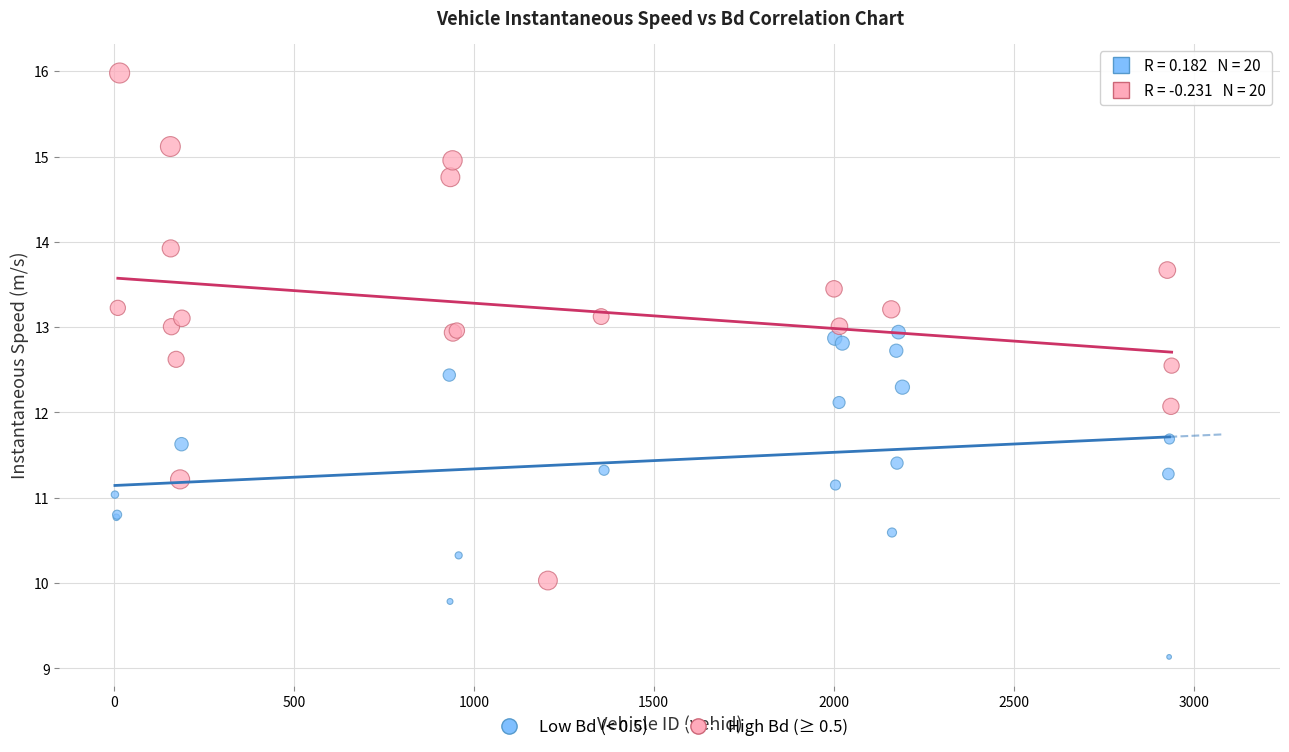

Which series contains the highest Y value?

High Bd (≥ 0.5)